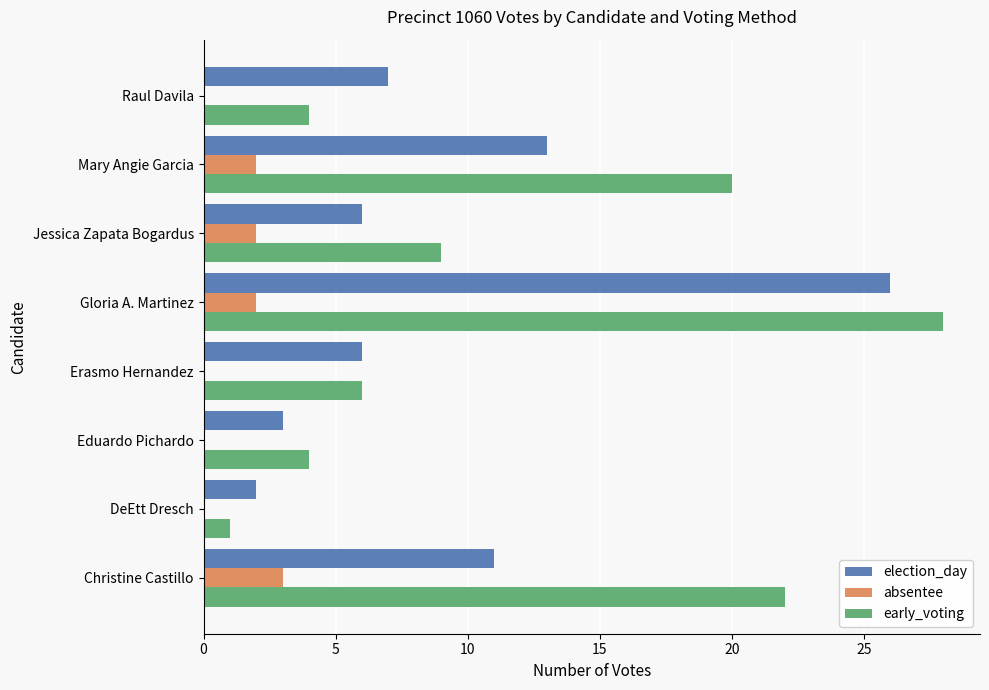

At which category is the sum across all series the highest?

Gloria A. Martinez